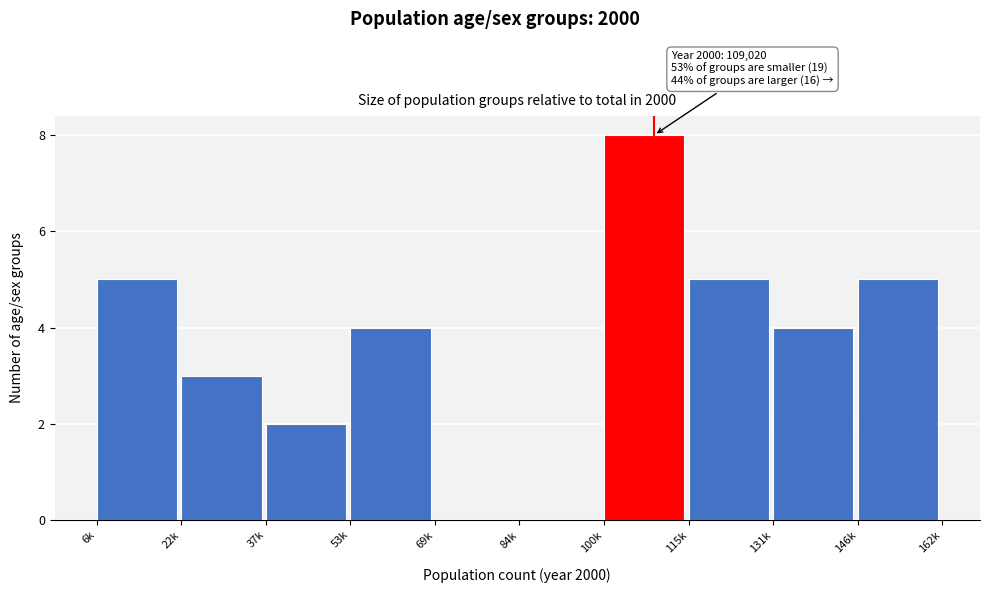

Reading left to right, what are all the values shown in this chart?

6k=5	22k=3	37k=2	53k=4	69k=0	84k=0	100k=8	115k=5	131k=4	146k=5